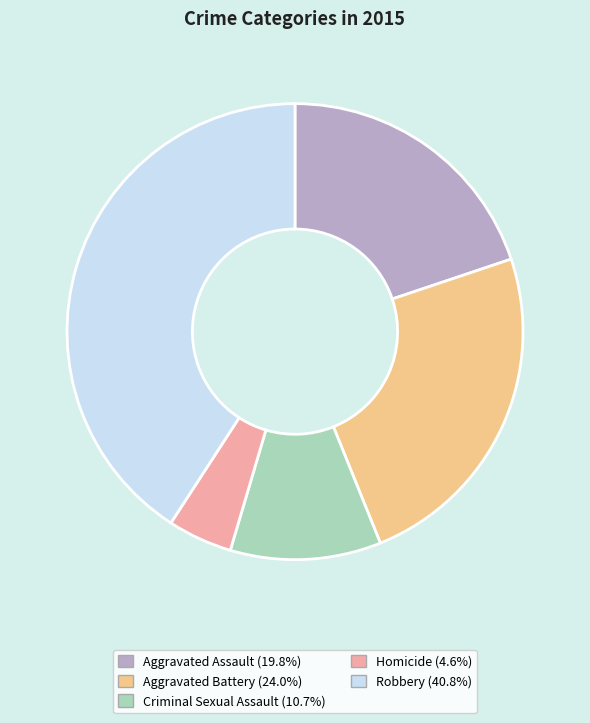

Between Homicide and Aggravated Assault, which is larger?

Aggravated Assault